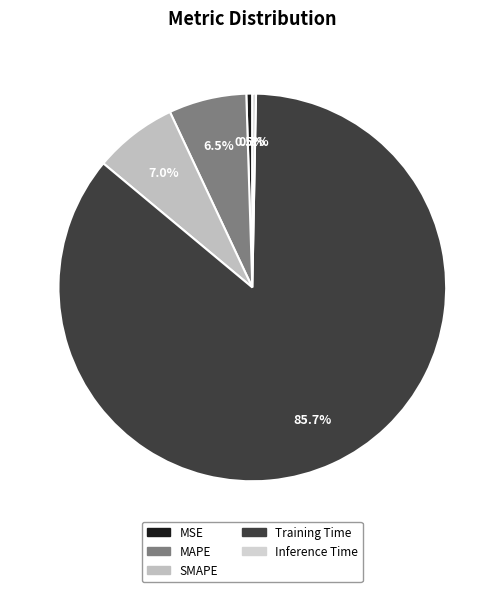

What is the majority slice?

Training Time